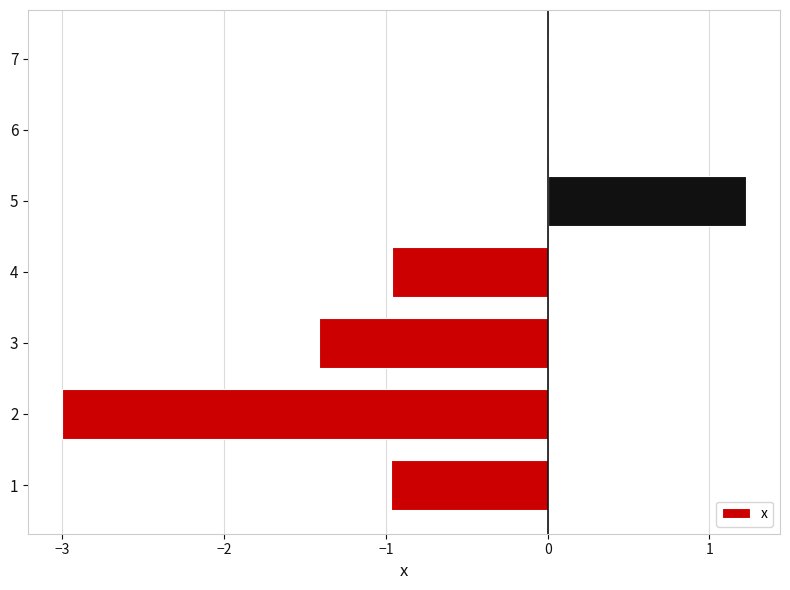

What is the sum of the values at 2 and 3?

-4.4